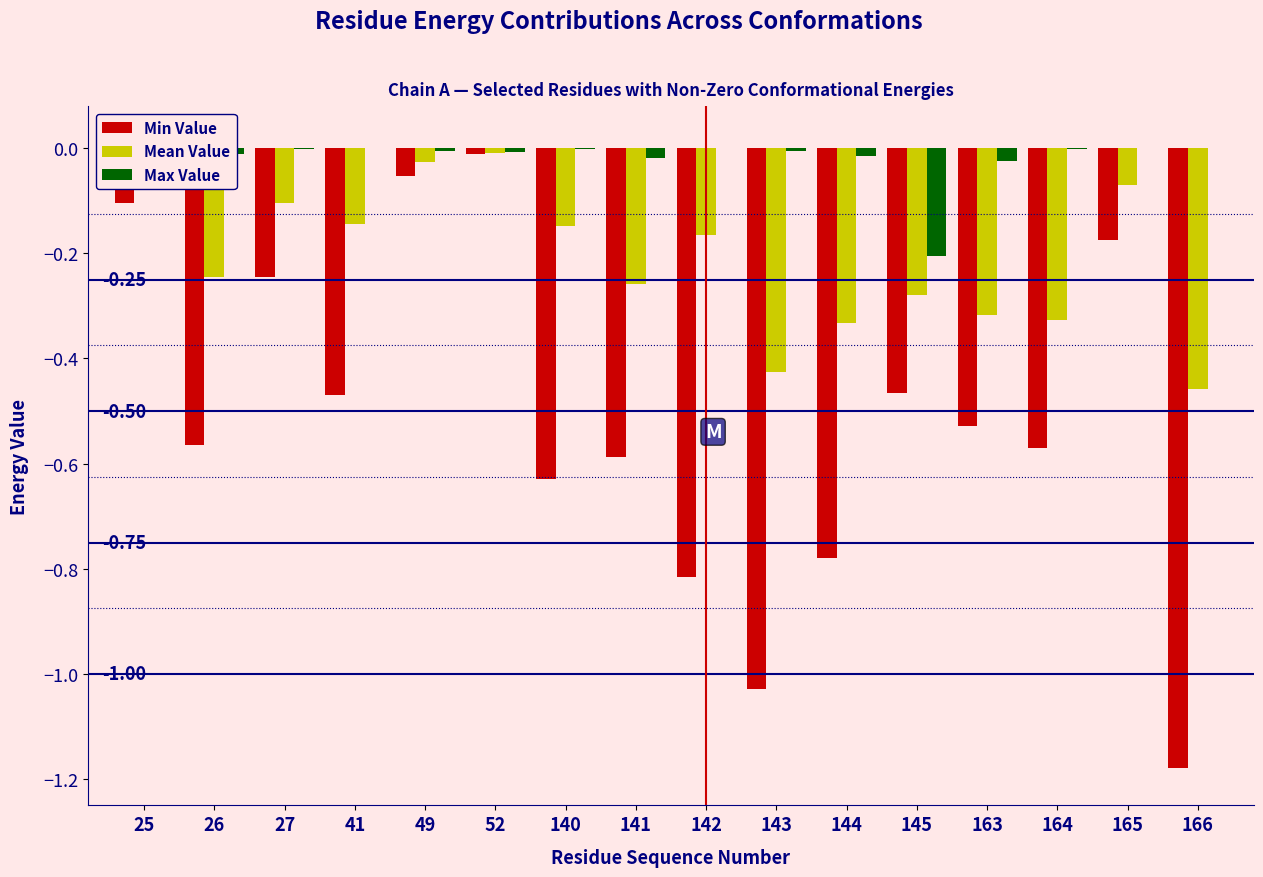

Which series has the largest total across all categories?

Max Value